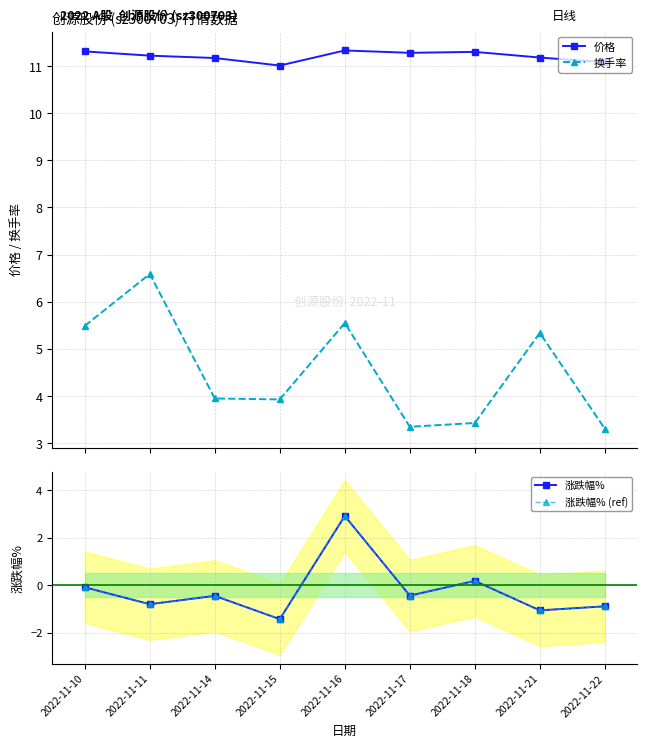

What is the difference between the 价格 values at 2022-11-18 and 2022-11-14?

0.1